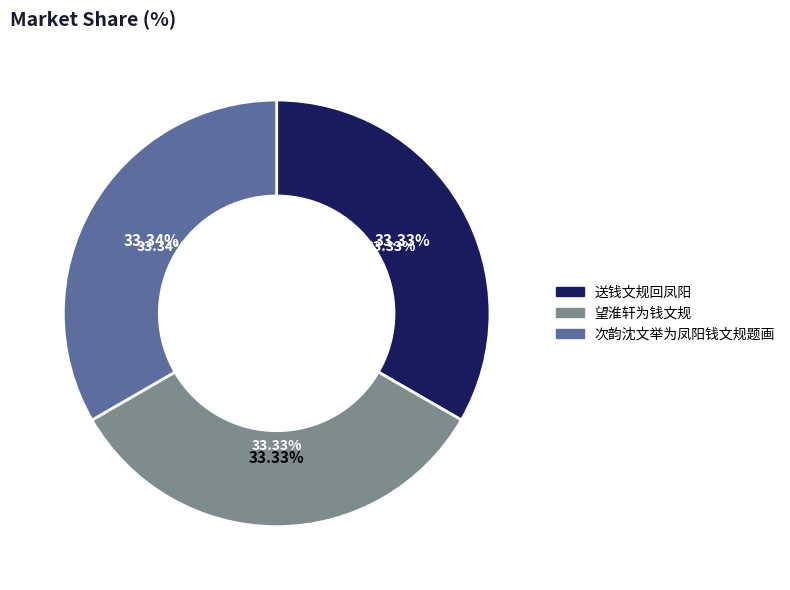

What is the smallest slice in the pie chart?

望淮轩为钱文规